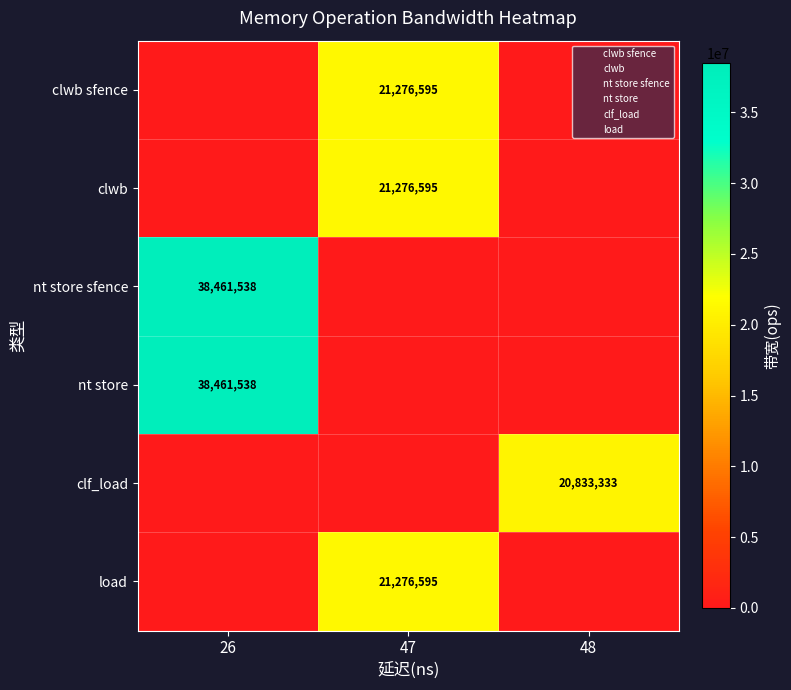

Which series has the largest total across all categories?

nt store sfence